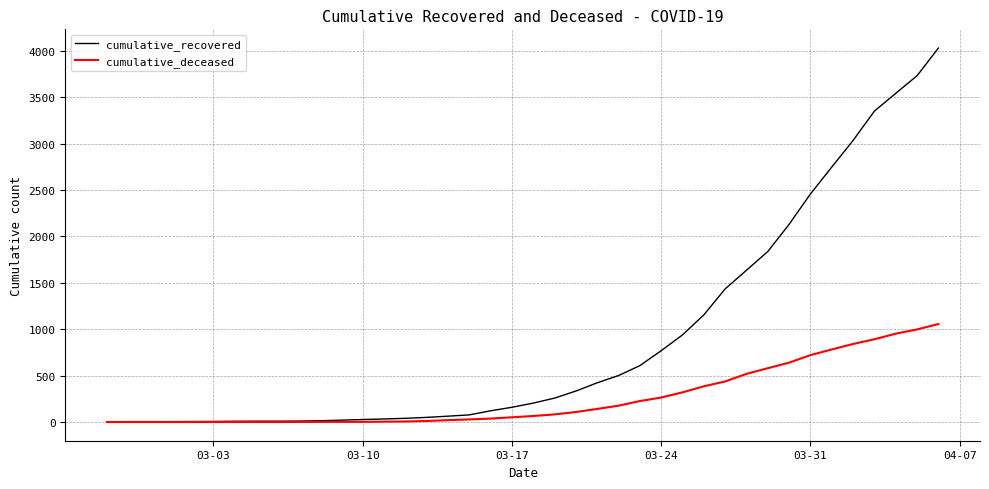

Which series has the largest total across all categories?

cumulative_recovered